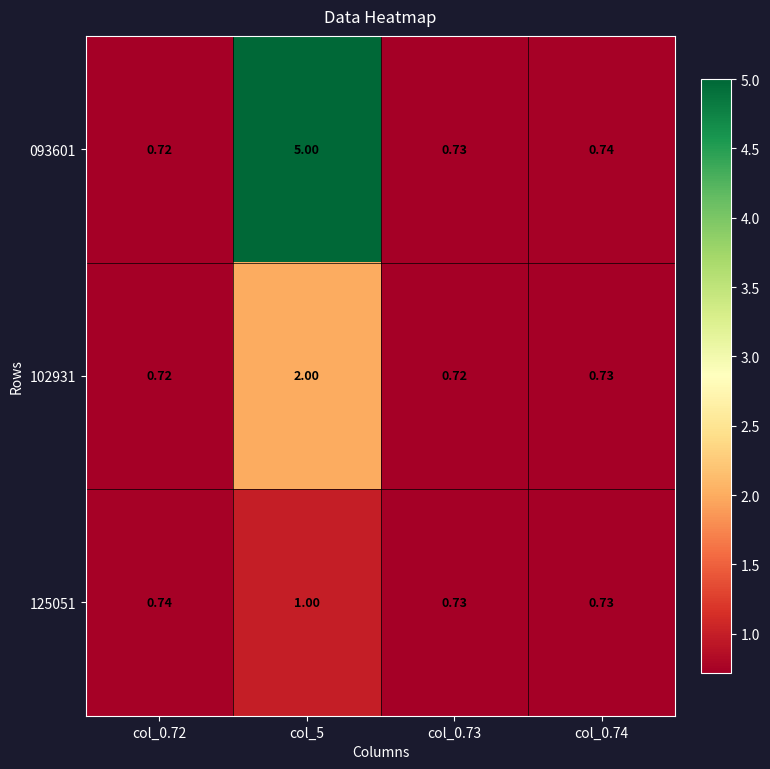

Is the value of 125051 at col_5 greater than the value of 093601 at col_0.74?

Yes